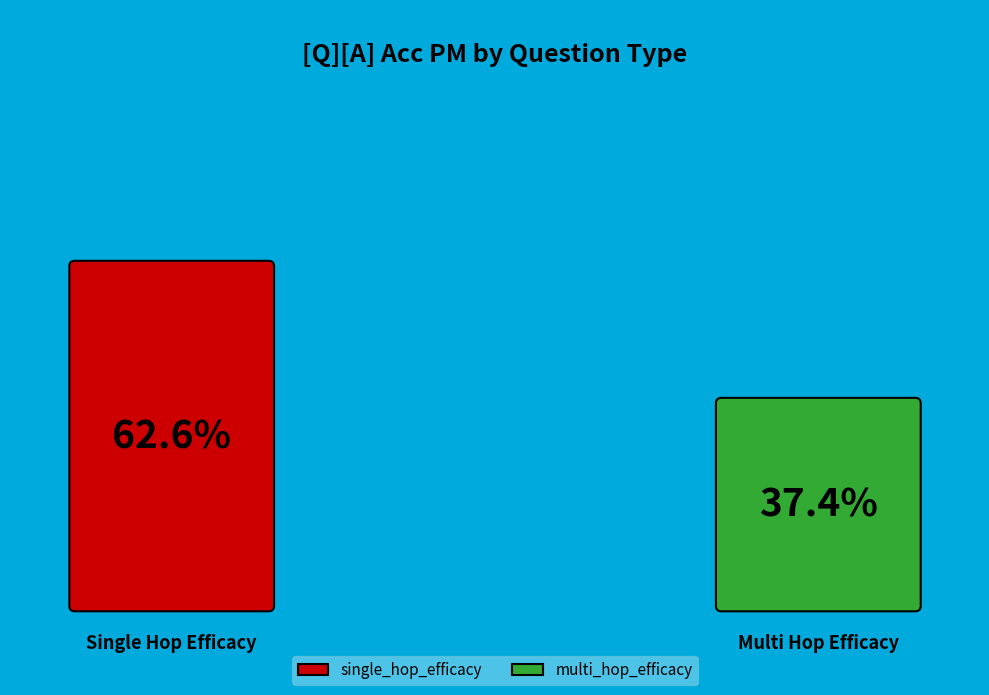

Which category has the smallest portion of the pie?

multi_hop_efficacy